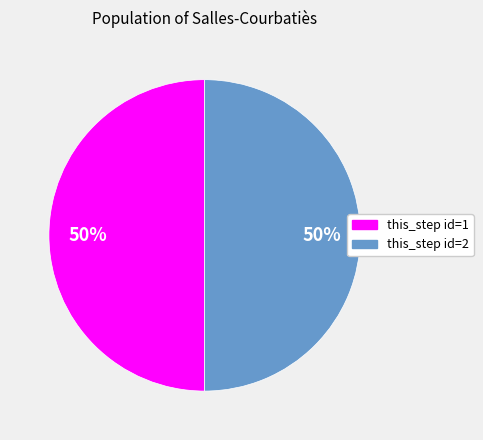

True or false: this_step id=1 accounts for 50% of the total.

True